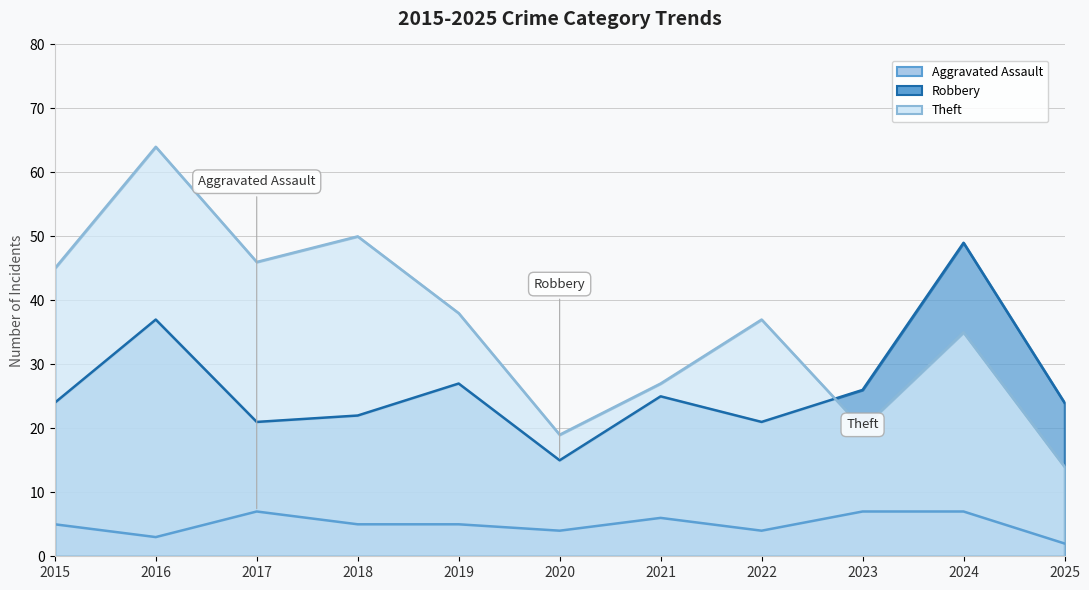

The value of Robbery at 2016 is 37. True or false?

True